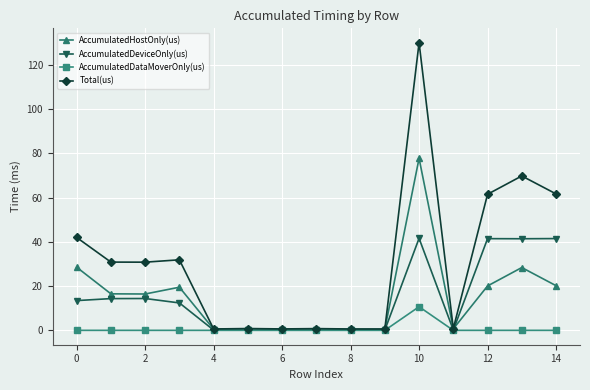

How many data points in Total(us) are less than 30?

7